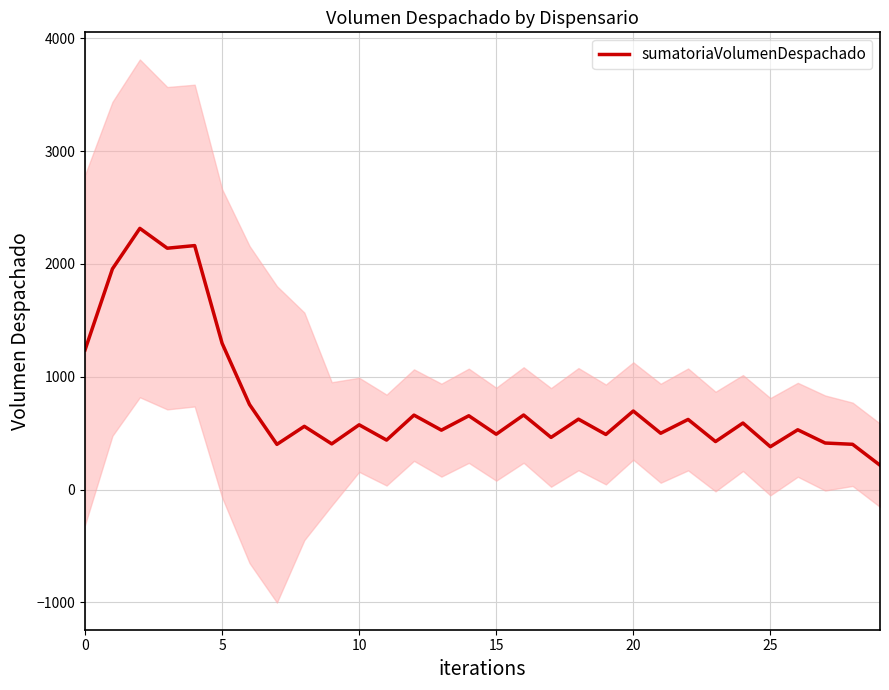

Between 19 and 20, which is larger?

20